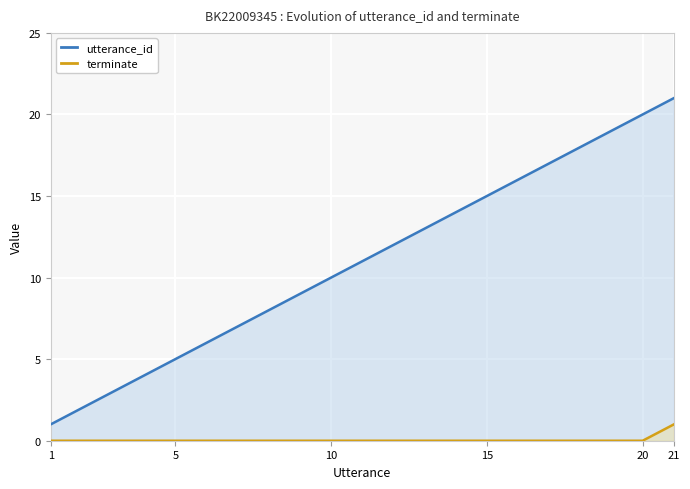

The value of utterance_id at 5 is 5. True or false?

True